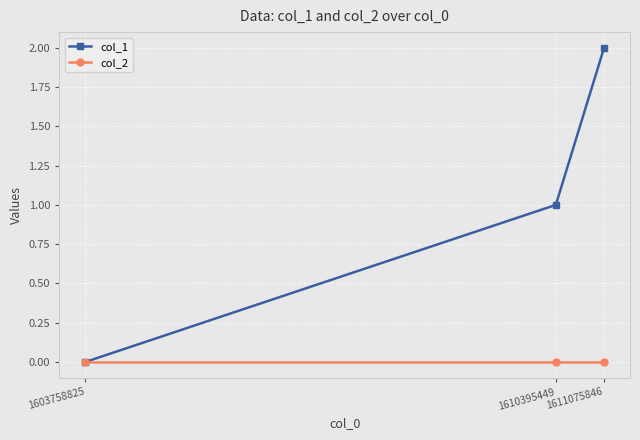

What is the average value of the col_1 series?

1